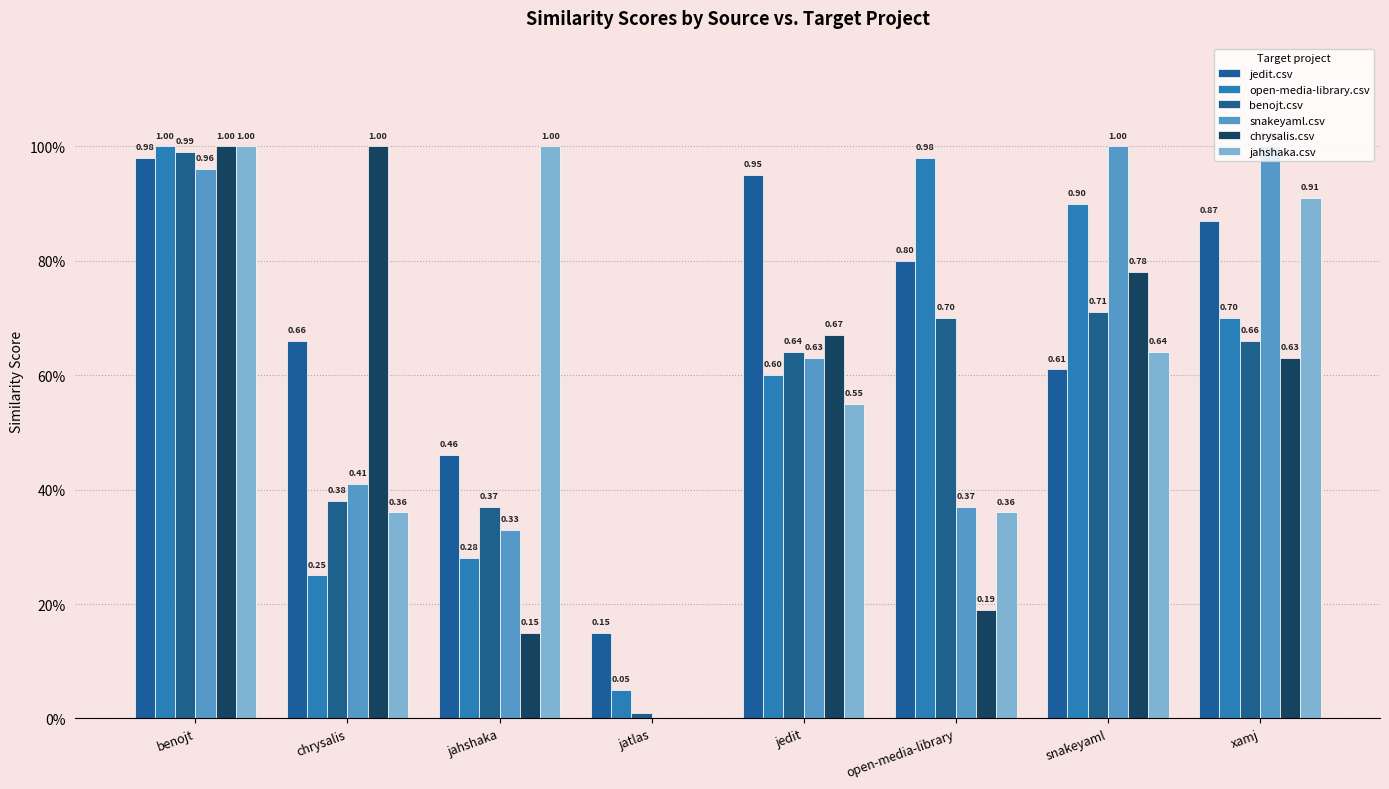

Are the bars grouped side by side (vs. stacked)?

Yes